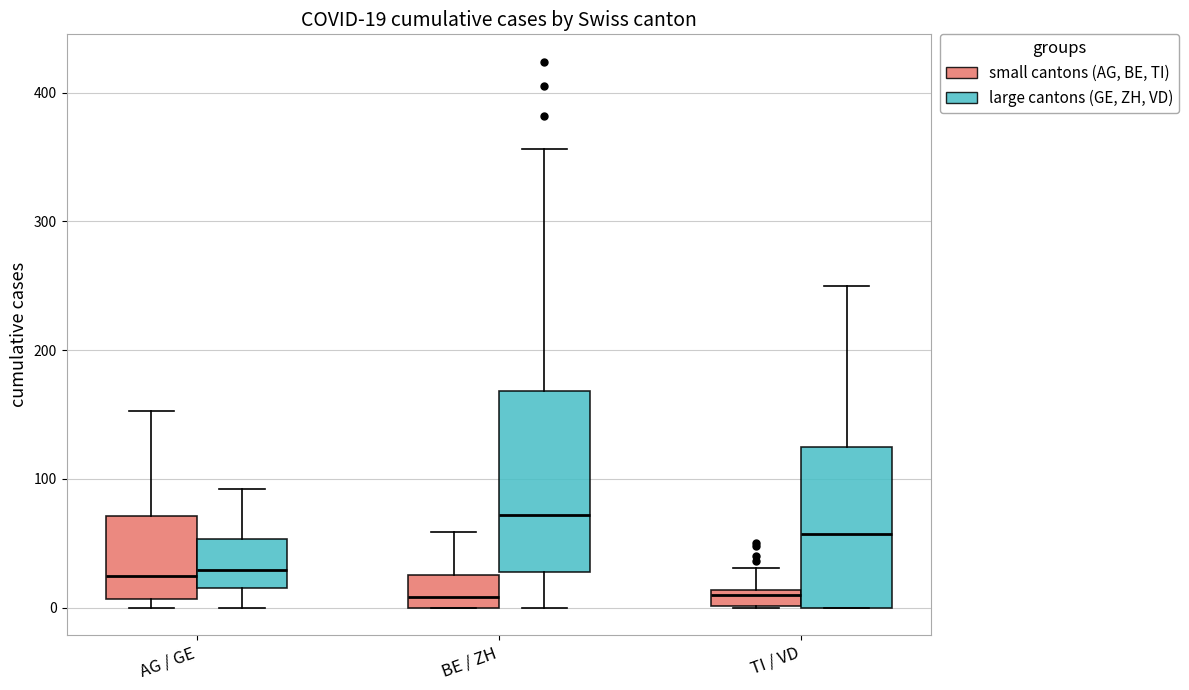

Which box's median line is the highest?

BE / ZH (large cantons (GE, ZH, VD))